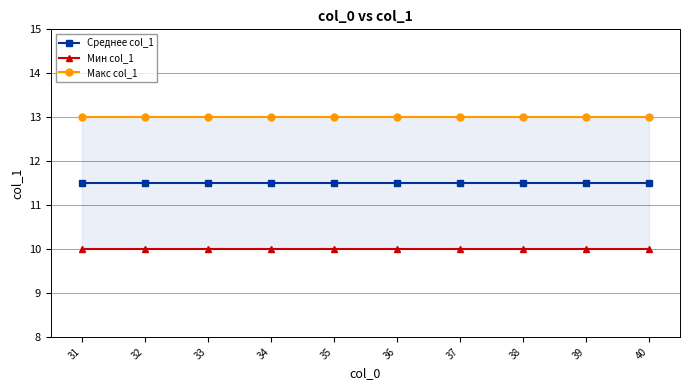

True or false: Среднее col_1 and Макс col_1 cross at least once.

False